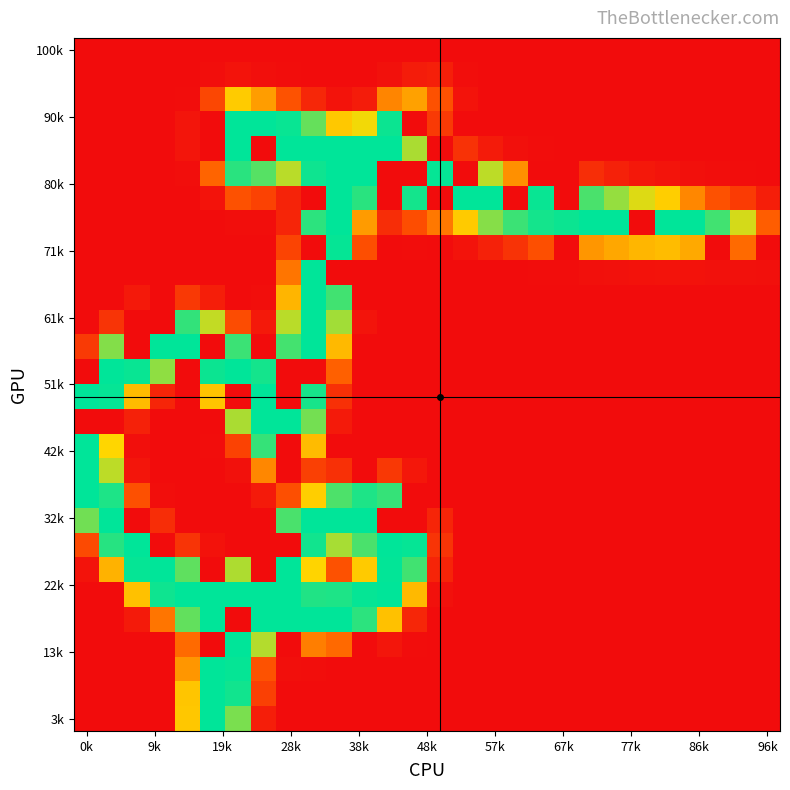

At how many categories does at least one series exceed 20?

28